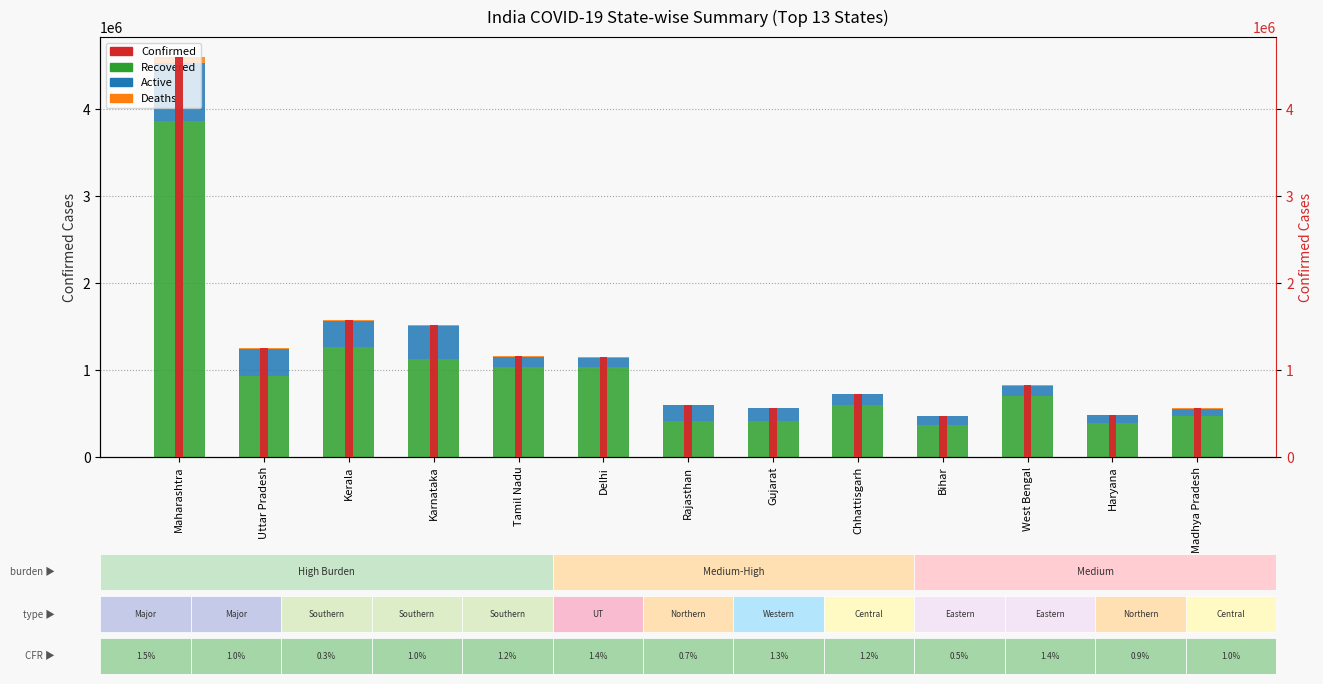

At Tamil Nadu, list the series in order from largest to smallest.

Confirmed, Recovered, Active, Deaths